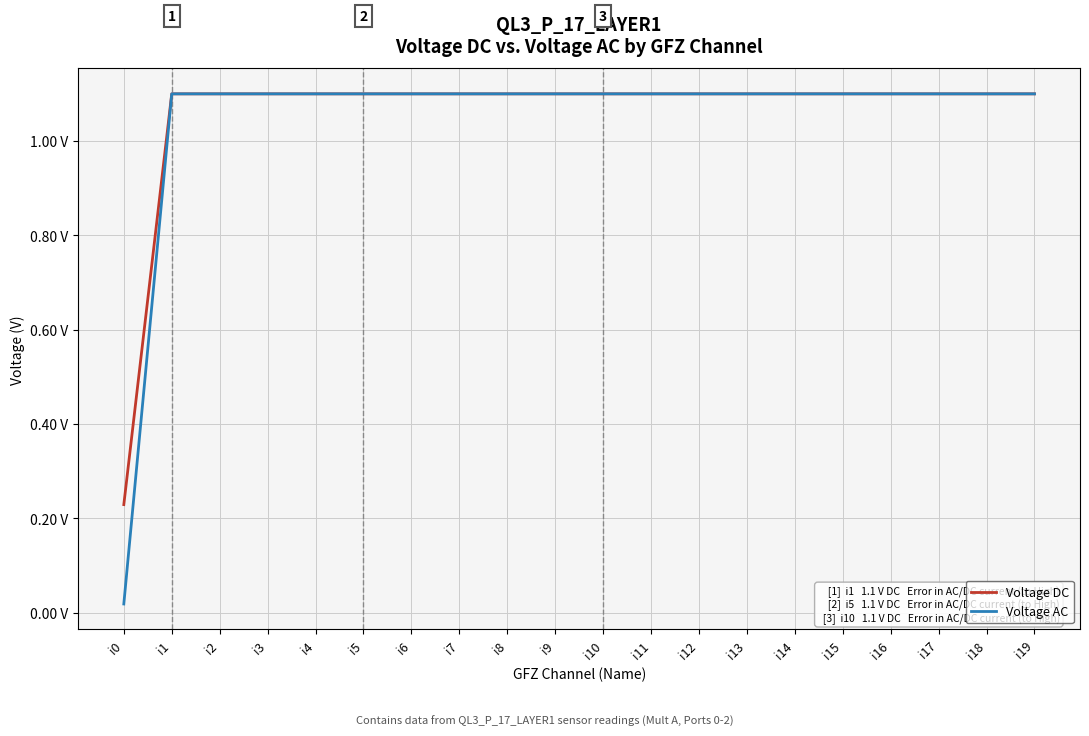

Rank the series by their maximum value, from highest to lowest.

Voltage DC, Voltage AC